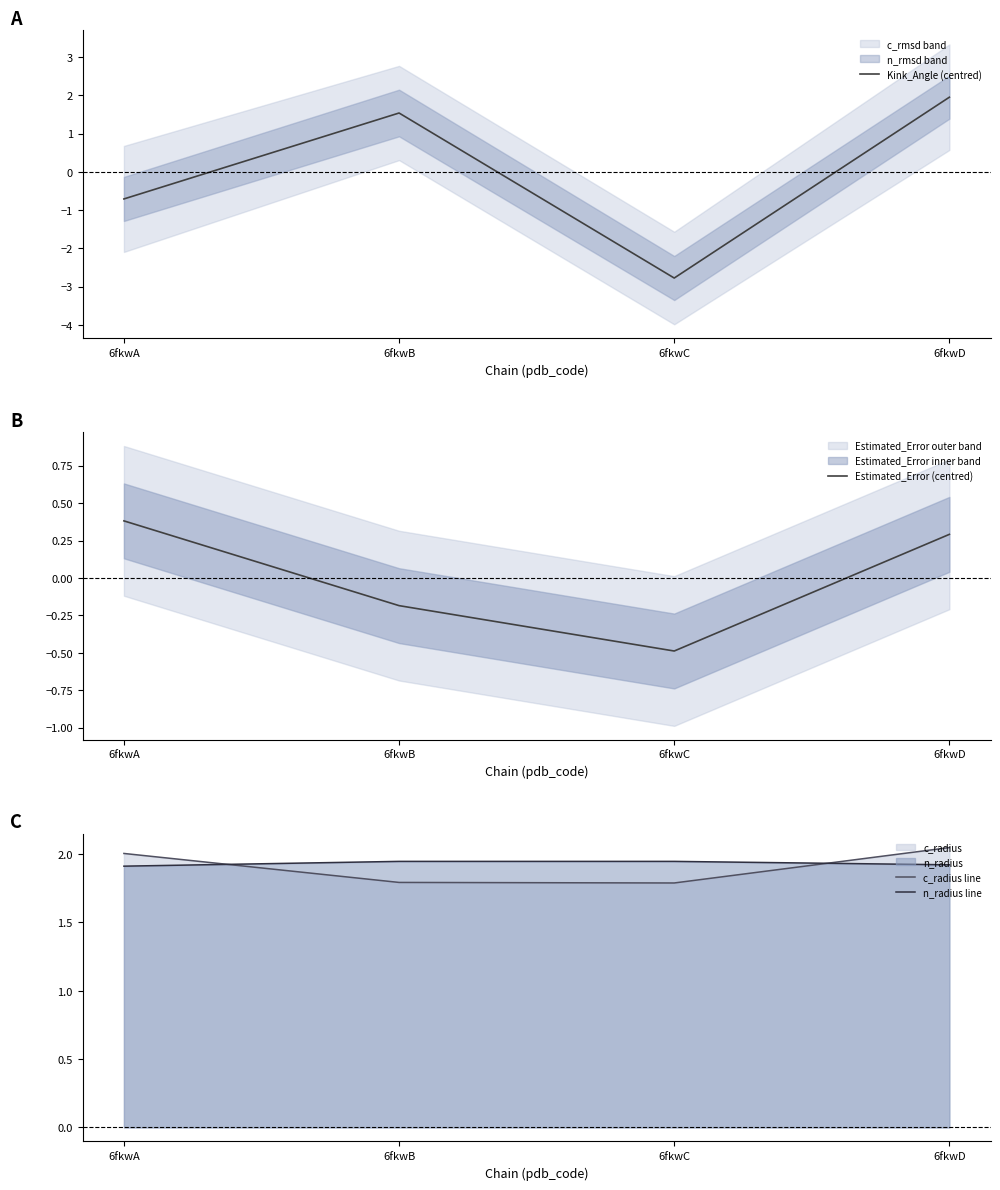

What is the maximum value for Estimated_Error (centred)?

0.4